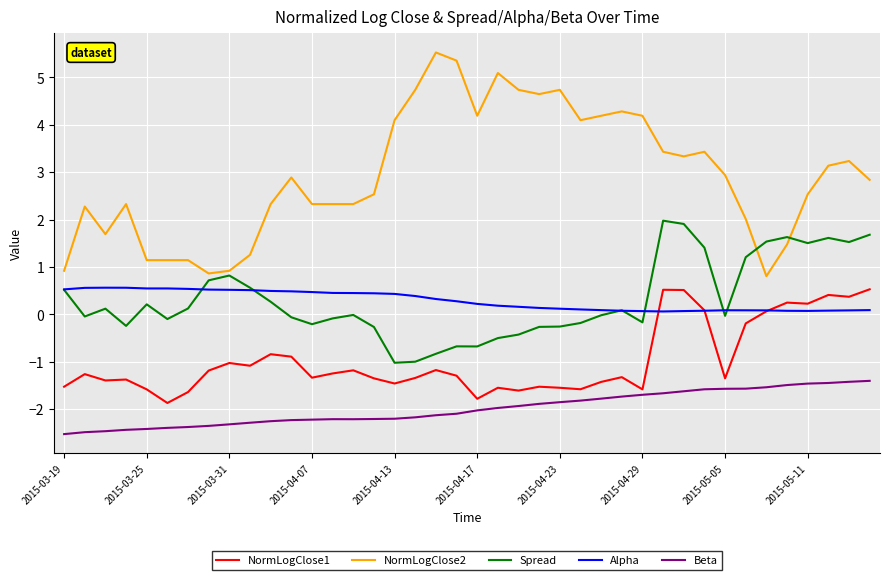

Which series has the largest range (max minus min)?

NormLogClose2